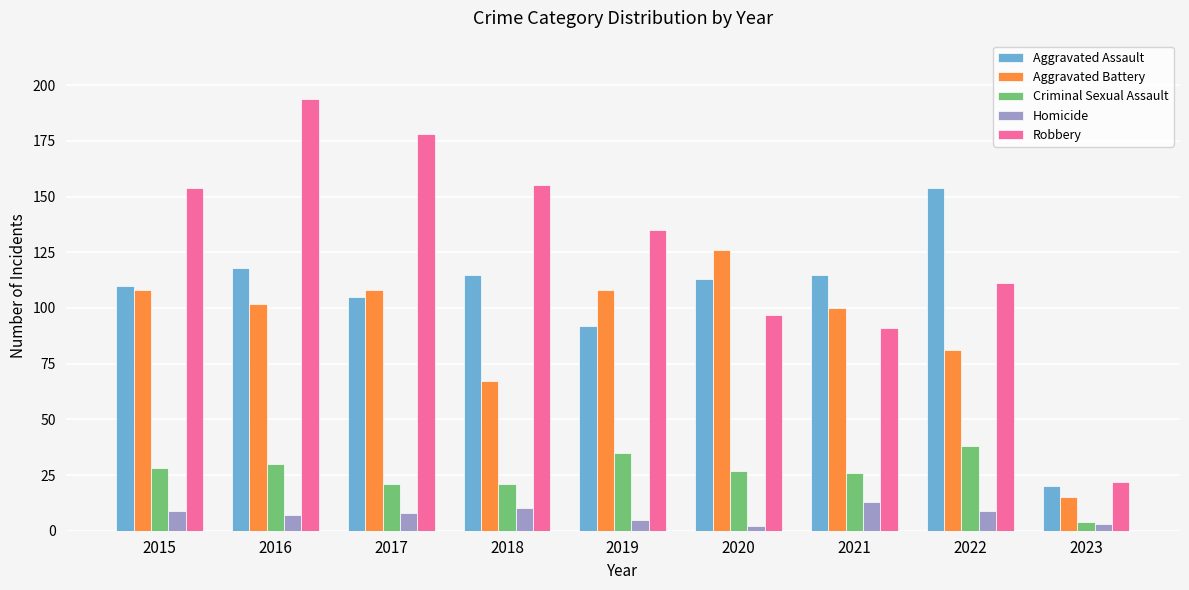

Rank the series at 2022 from highest to lowest value.

Aggravated Assault, Robbery, Aggravated Battery, Criminal Sexual Assault, Homicide